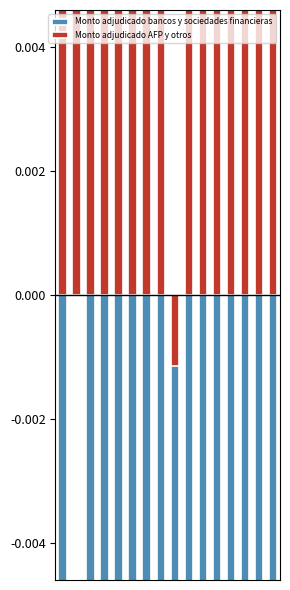

How many bars are there in each group?

2